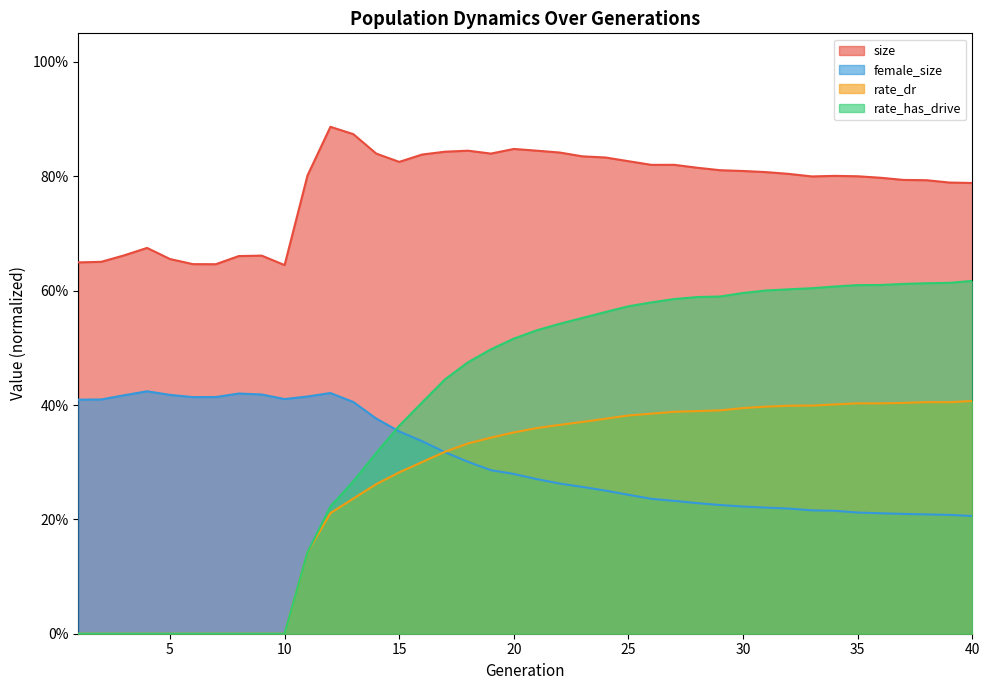

How many values in rate_has_drive are above zero?

30